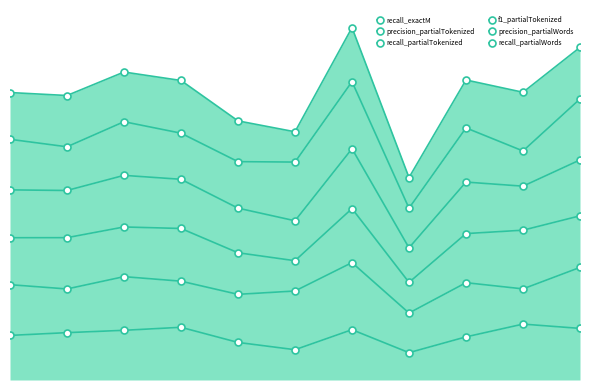

At which label does f1_partialTokenized reach its minimum?

7